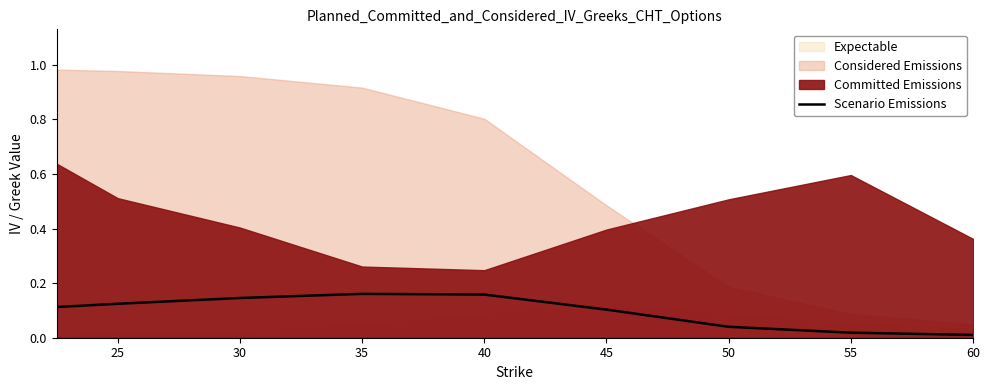

At which category does the chart reach its minimum across all series?

60